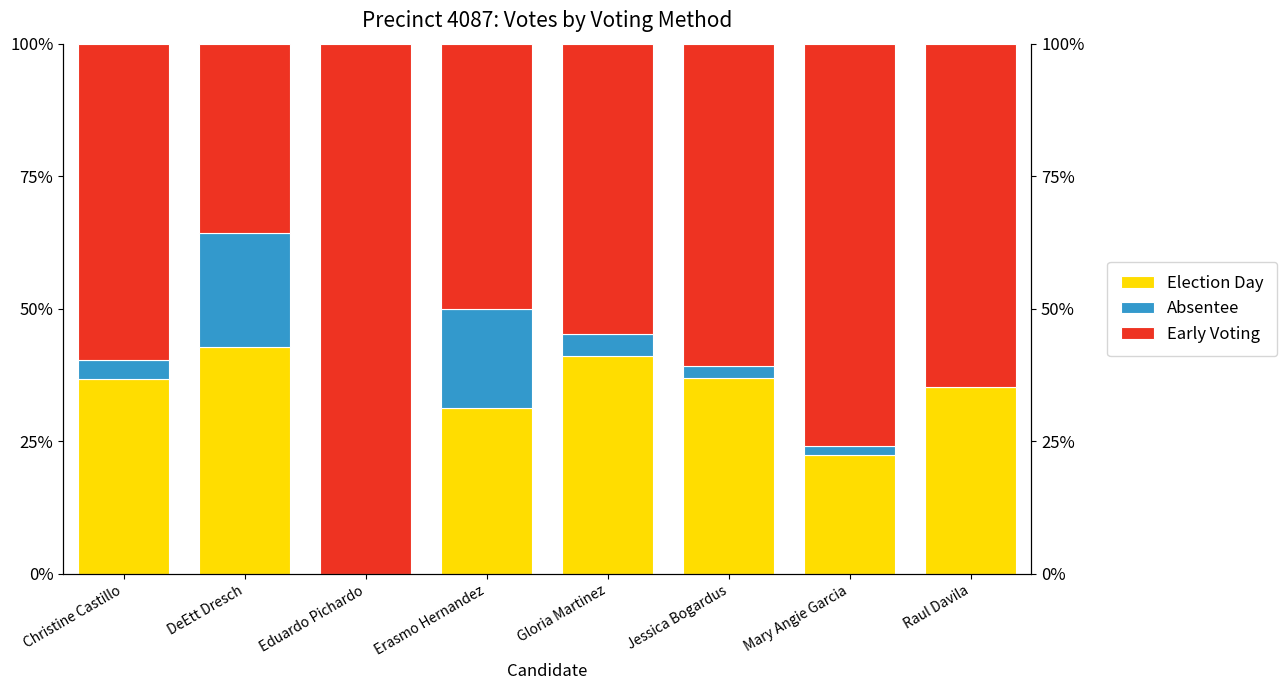

What is the label of the 1st bar from the left?

Christine Castillo